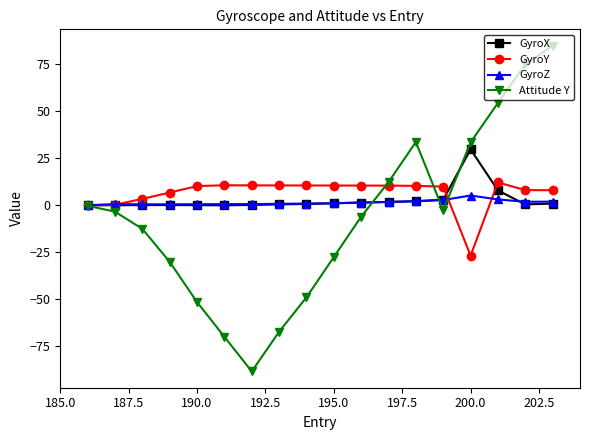

Does the chart have visible grid lines?

No